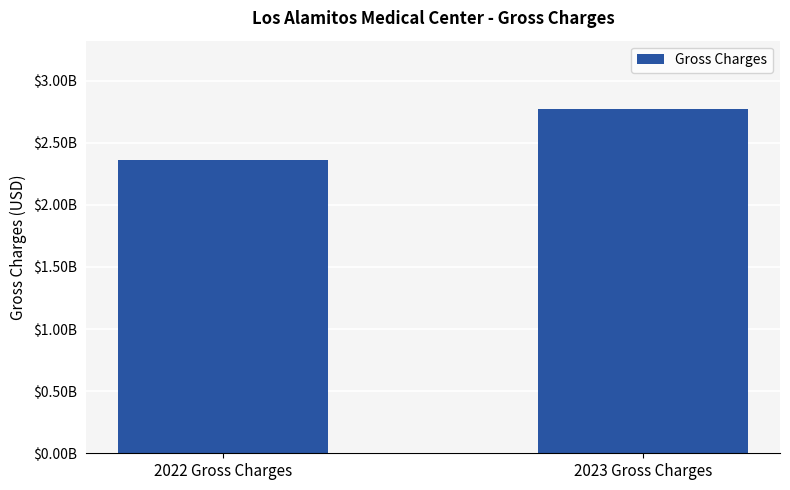

List the labels in order of value, largest first.

2023 Gross Charges, 2022 Gross Charges